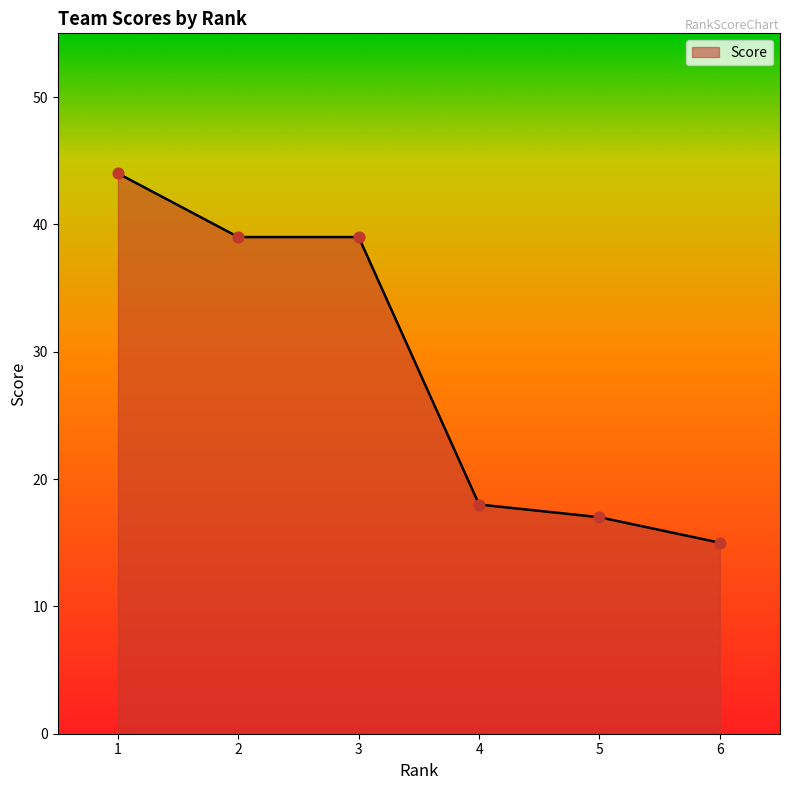

Which has a higher value, 4 or 6?

4